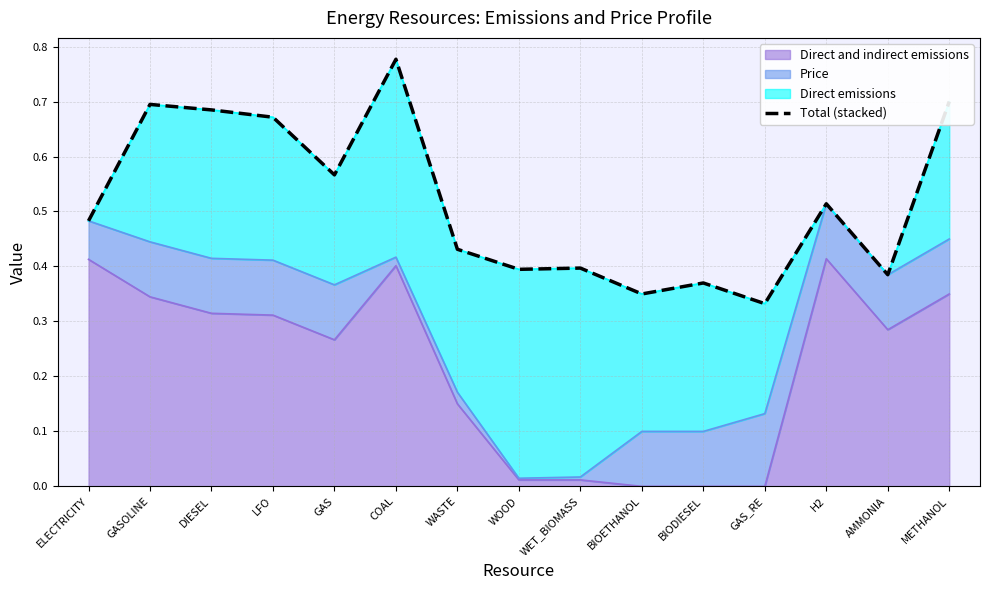

List the labels in order of value, largest first.

COAL, METHANOL, GASOLINE, DIESEL, LFO, GAS, H2, ELECTRICITY, WASTE, WET_BIOMASS, WOOD, AMMONIA, BIODIESEL, BIOETHANOL, GAS_RE